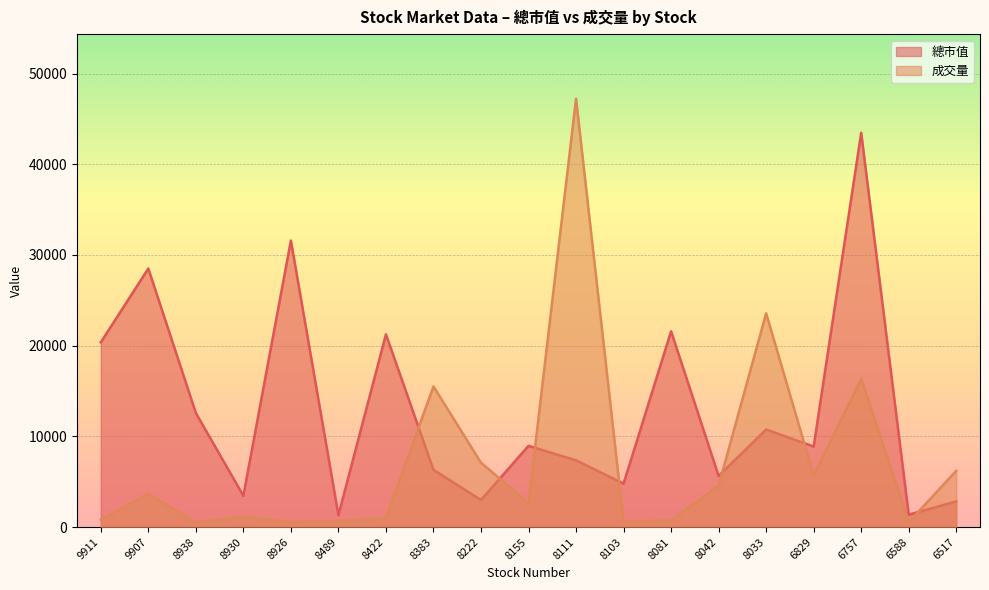

The value of 總市值 at 6757 is 43472. True or false?

True